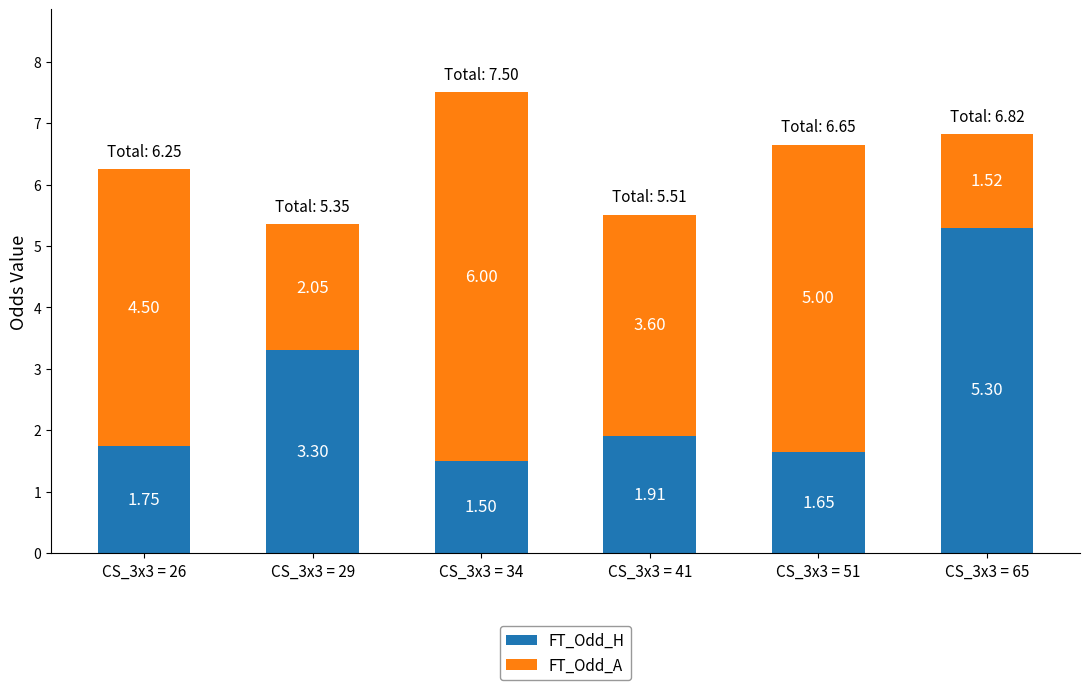

What are all the series names shown in the legend?

FT_Odd_H, FT_Odd_A